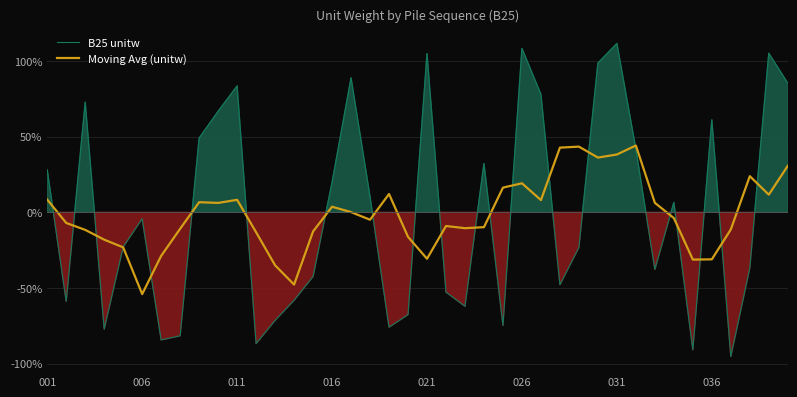

Which series has the widest spread of values?

B25 unitw